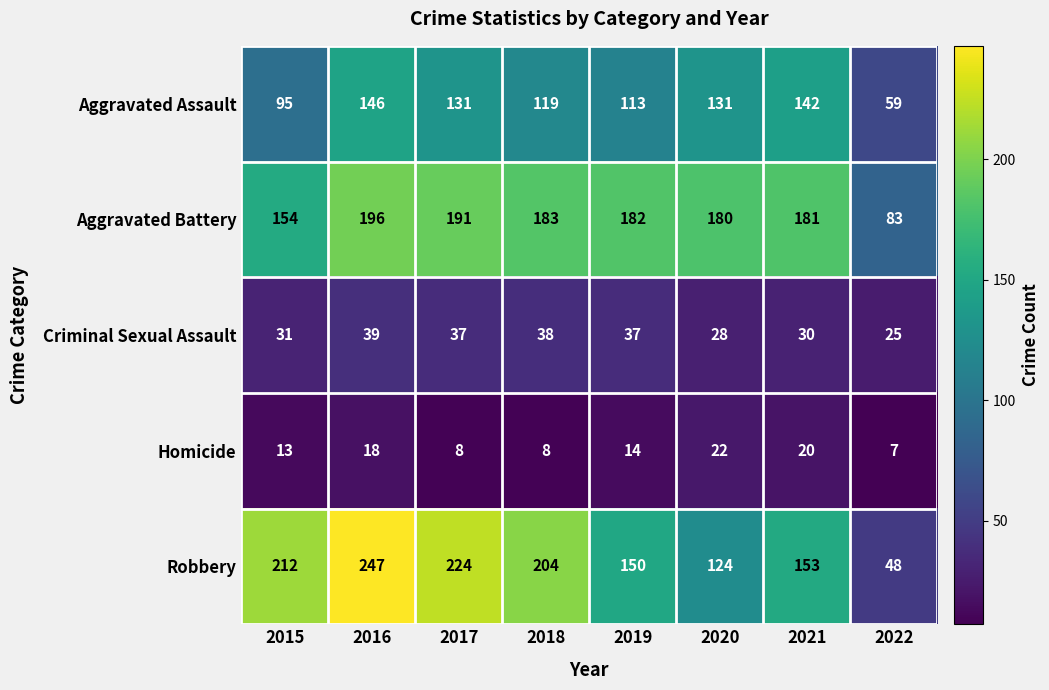

True or false: Aggravated Battery has a value of 183 at 2018.

True